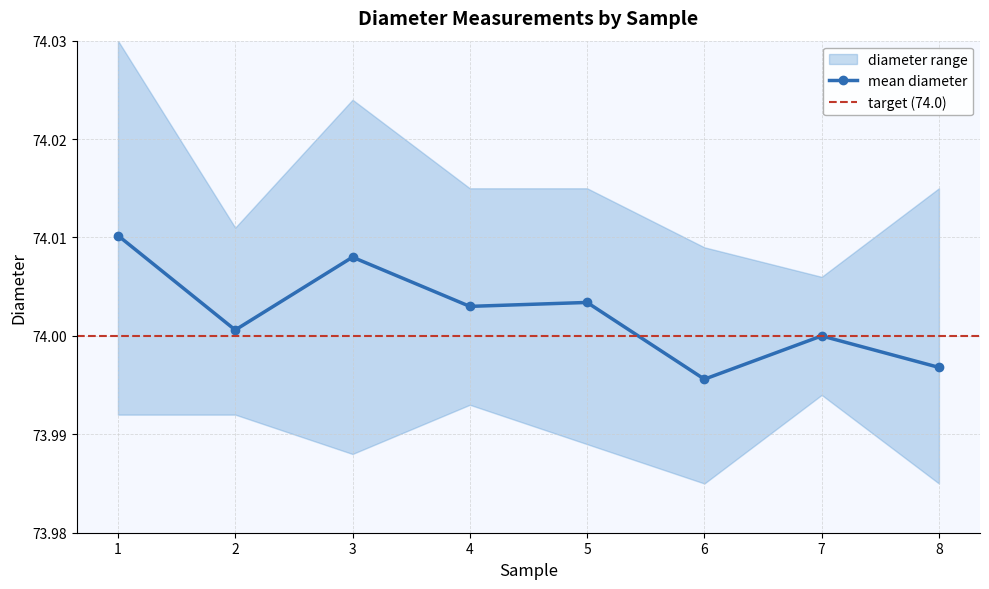

The mean diameter series shows 132.9 at 1. True or false?

False